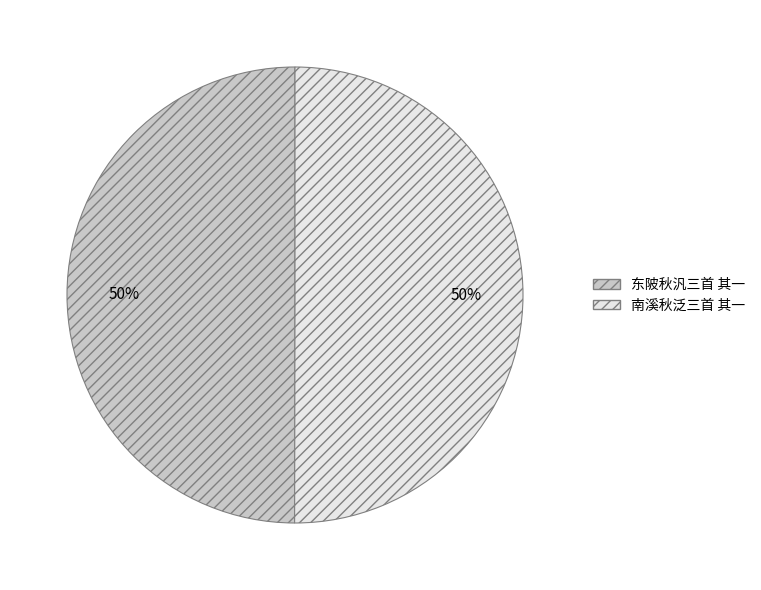

What percentage is the 东陂秋汎三首 其一 slice, to the nearest percent?

50%